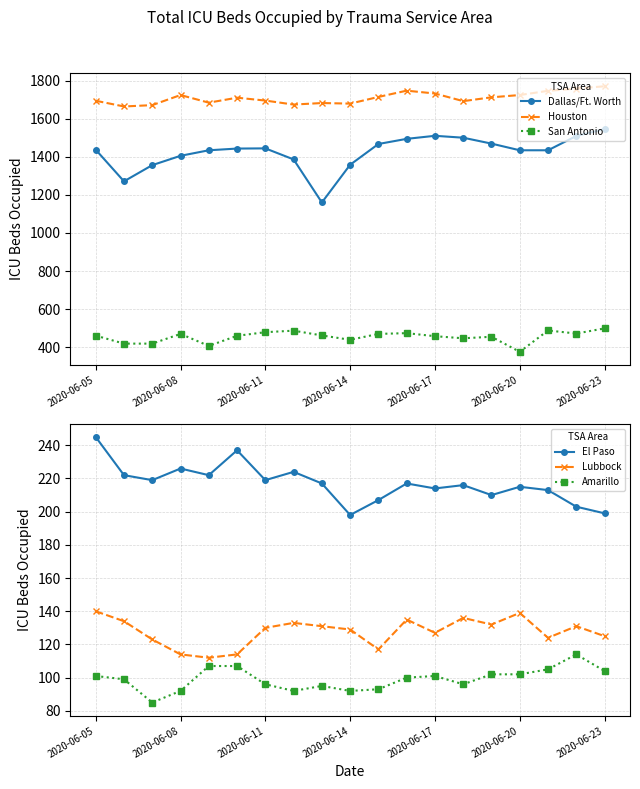

True or false: Dallas/Ft. Worth and San Antonio cross at least once.

False